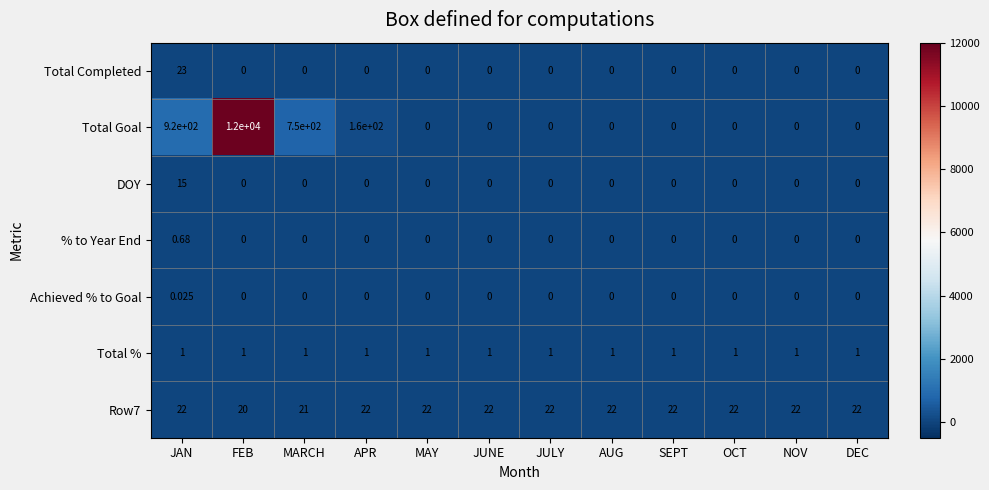

What is the total value across all series at NOV?

23.0